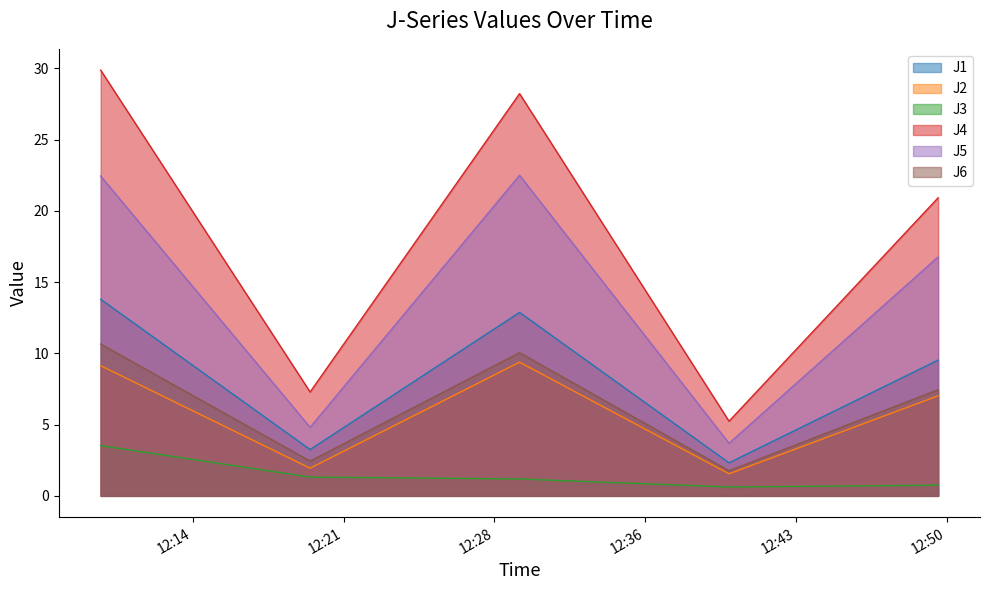

True or false: J6 has a value of 14.4 at 2023-02-13 12:30:00.

False